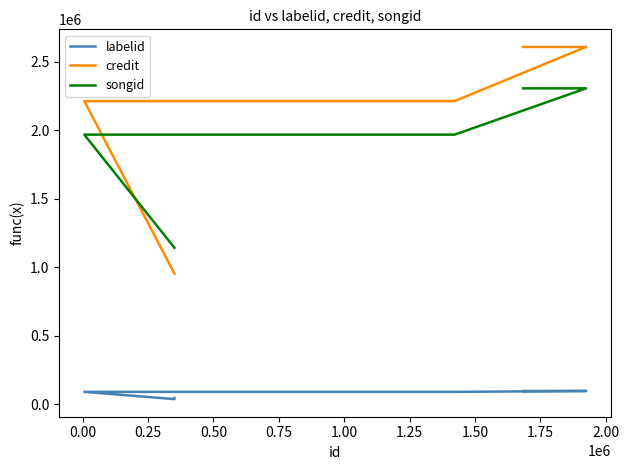

What is the value of the labelid point at the 3rd from the left?

88670